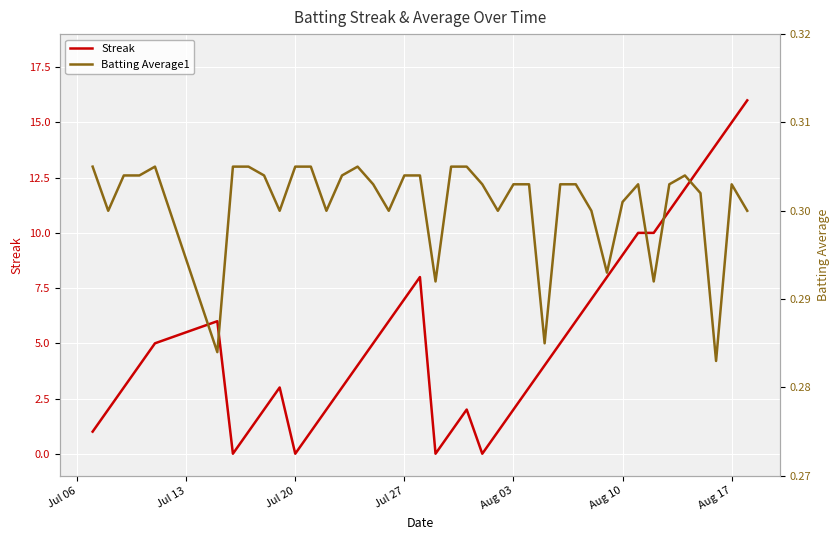

True or false: Streak and Batting Average1 cross at least once.

True